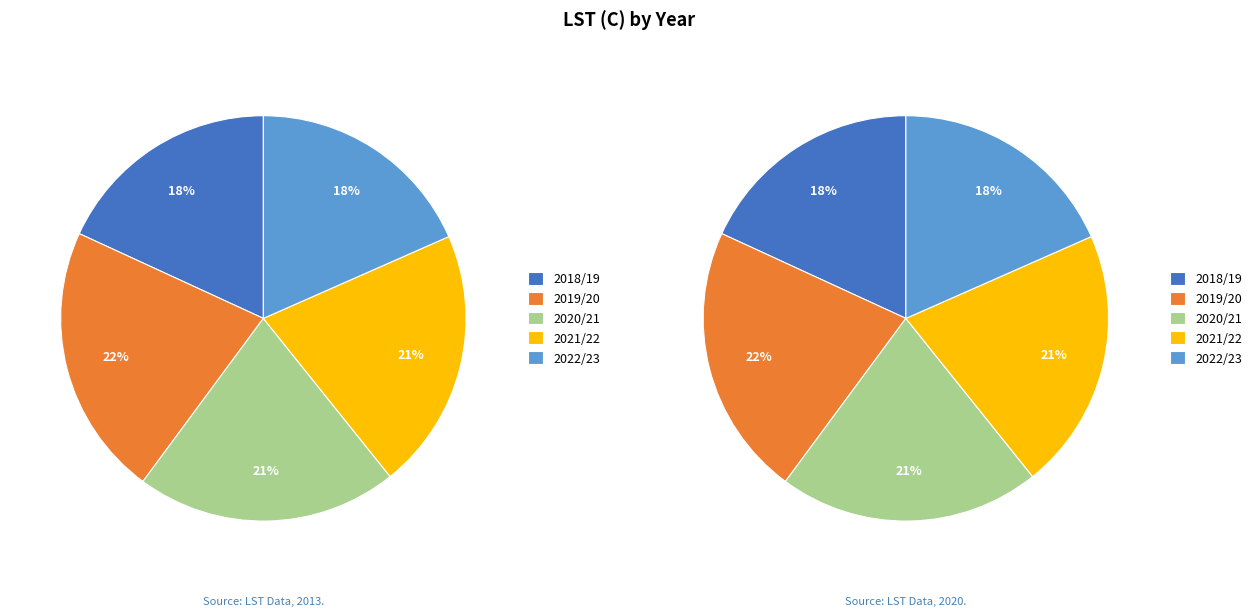

Approximately how many times larger is the value at 2020/21 compared to 2021/22?

1.0